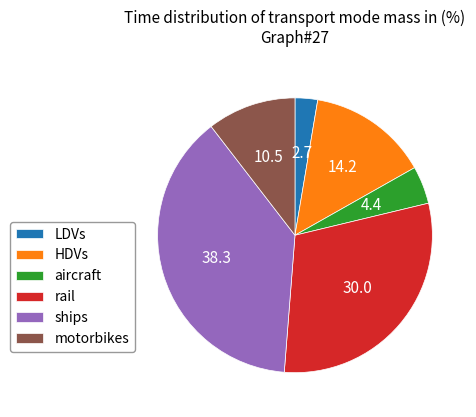

How many slices are in this pie chart?

6